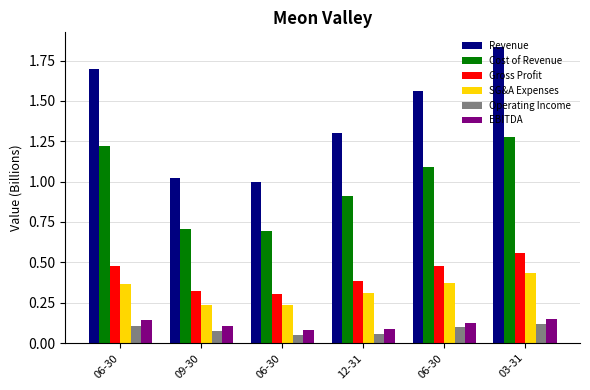

What is the minimum value for SG&A Expenses?

0.2